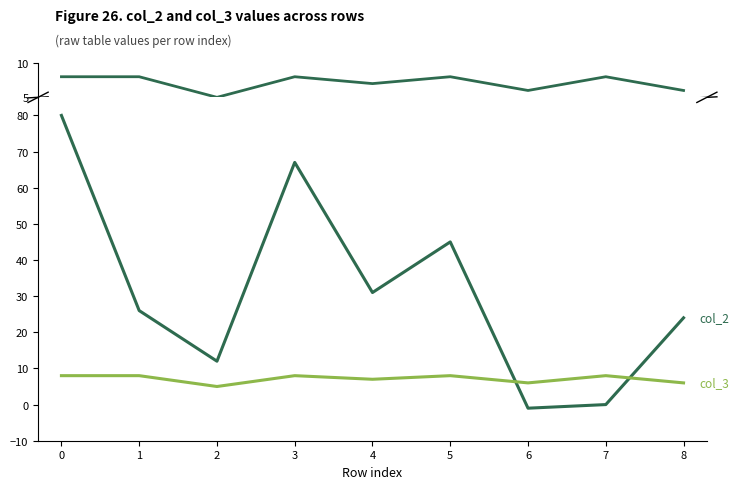

Does the chart display data point markers on the line(s)?

No